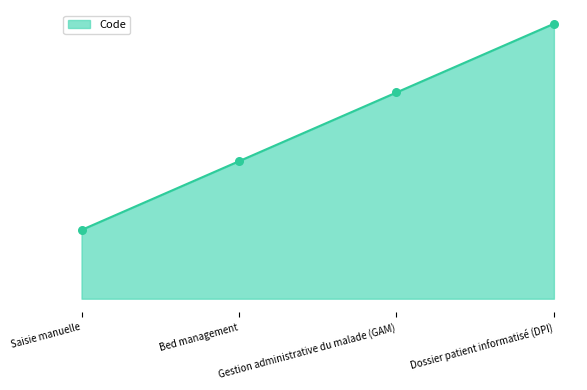

Which has a higher value, Gestion administrative du malade (GAM) or Saisie manuelle?

Gestion administrative du malade (GAM)